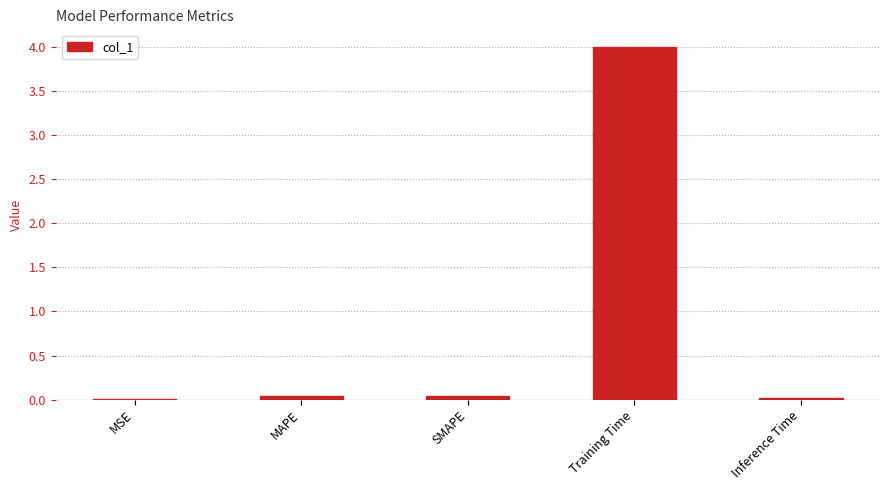

What is the average value?

0.8